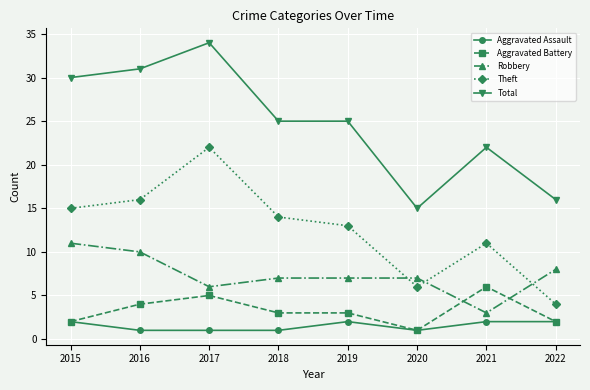

What is the total value across all series at 2016?

62